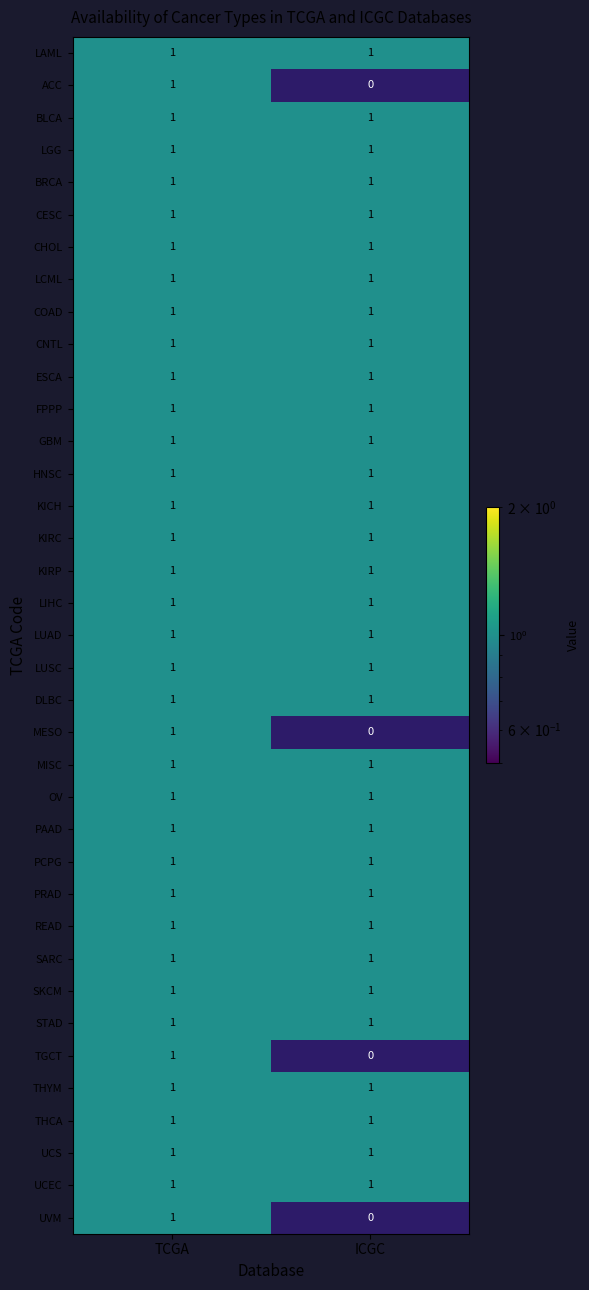

Where is ACC nearest to the value 0?

ICGC